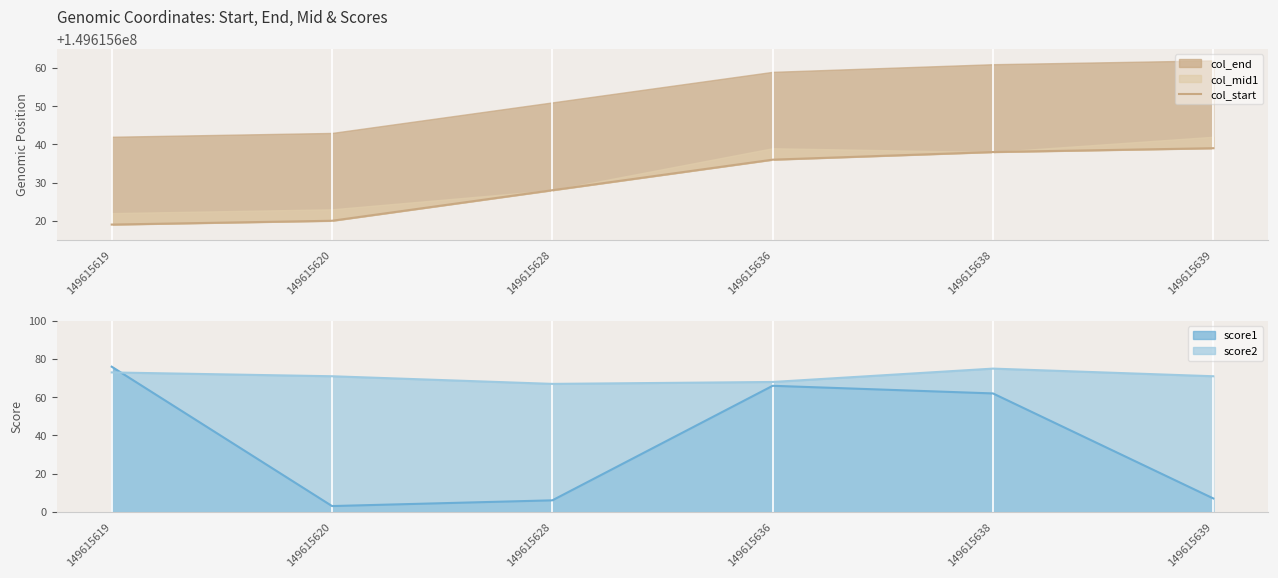

True or false: col_start and score1 intersect in this chart.

False